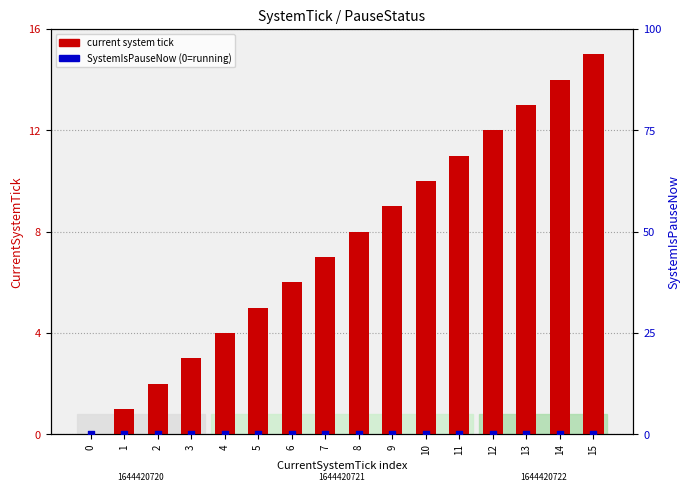

At which category is the sum across all series the highest?

15